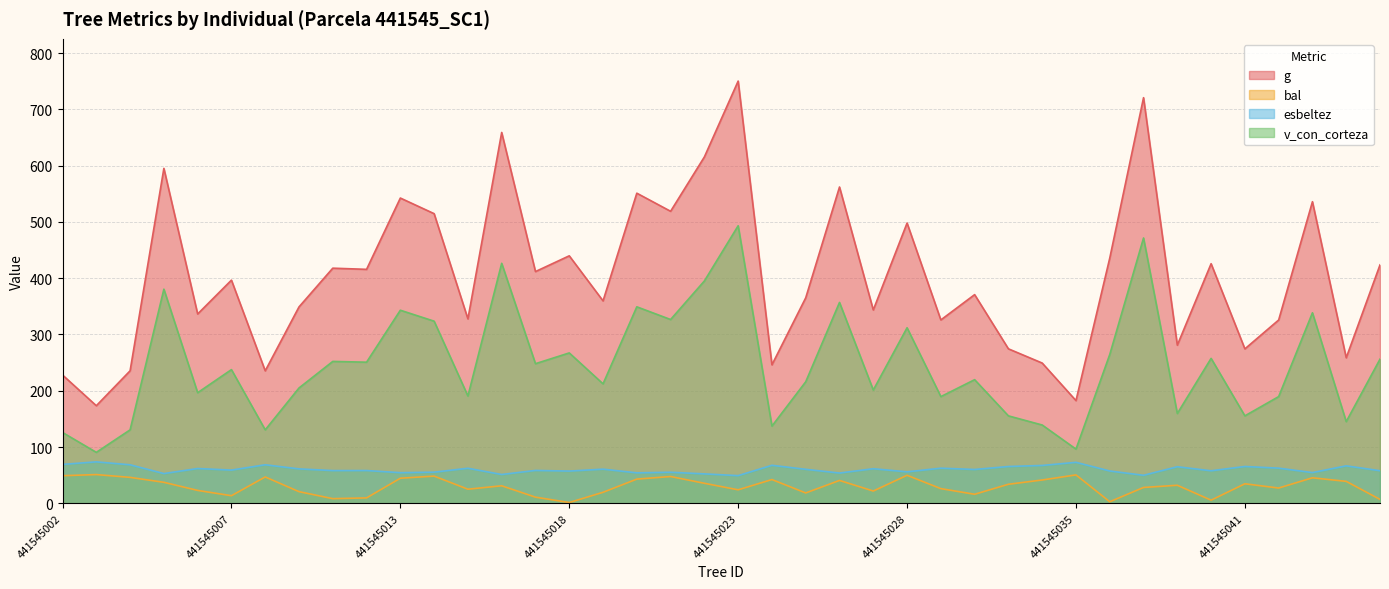

What is the average value of the v_con_corteza series?

245.9